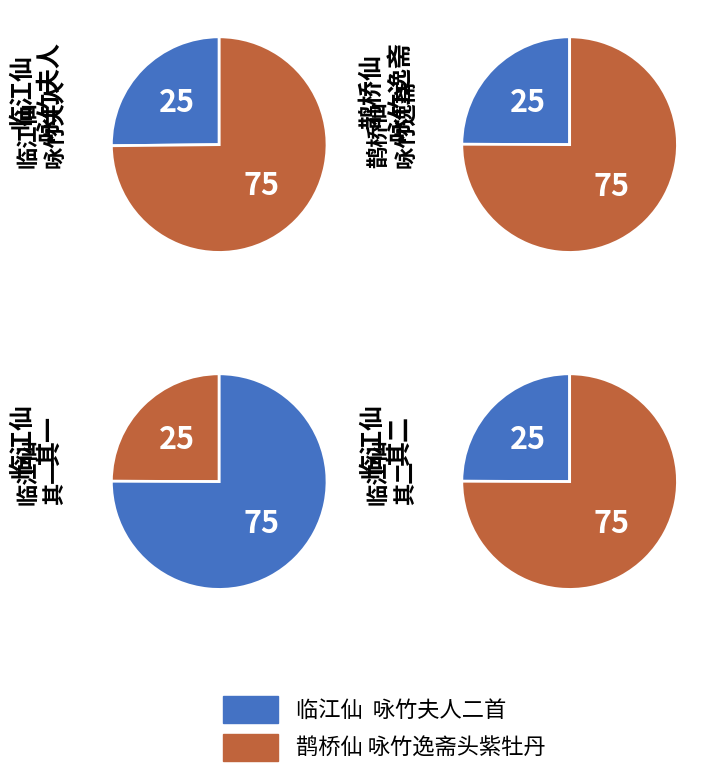

Rank the categories by value from lowest to highest.

鹊桥仙 咏竹逸斋头紫牡丹, 临江仙  咏竹夫人二首 其一, 临江仙  咏竹夫人二首 其二, 临江仙  咏竹夫人二首